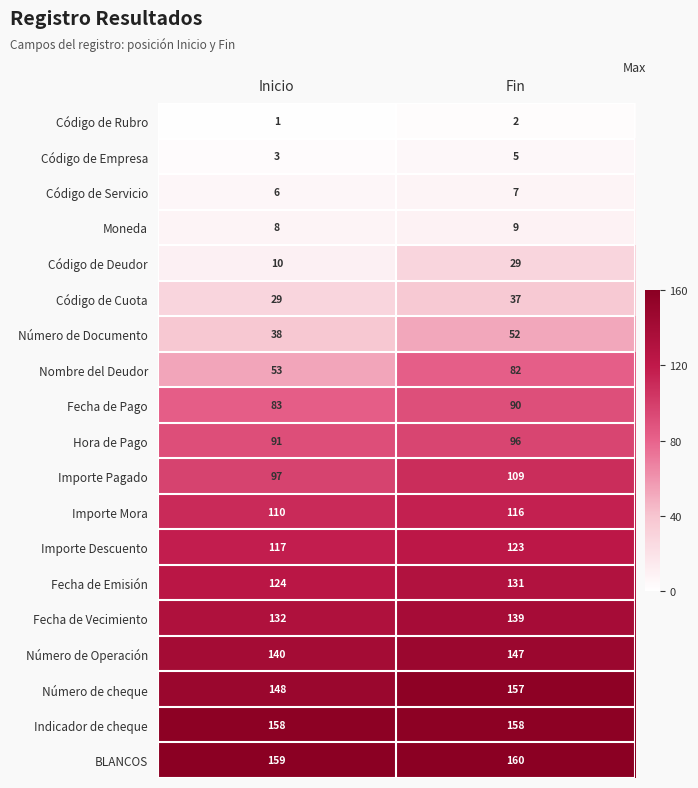

Which series has the widest spread of values?

Nombre del Deudor